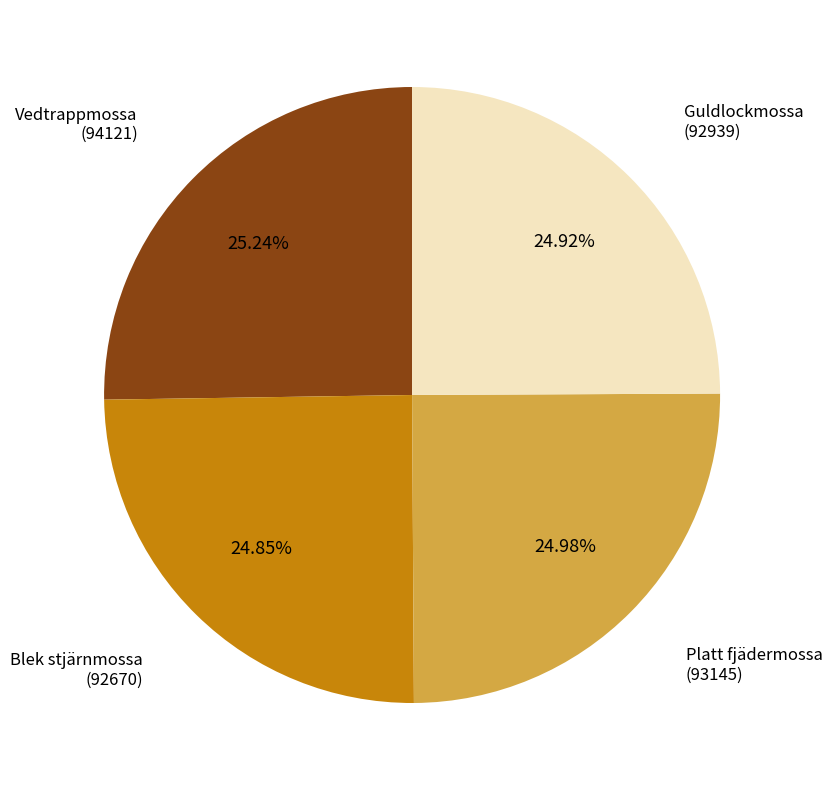

Is there any slice that represents more than half of the pie?

No